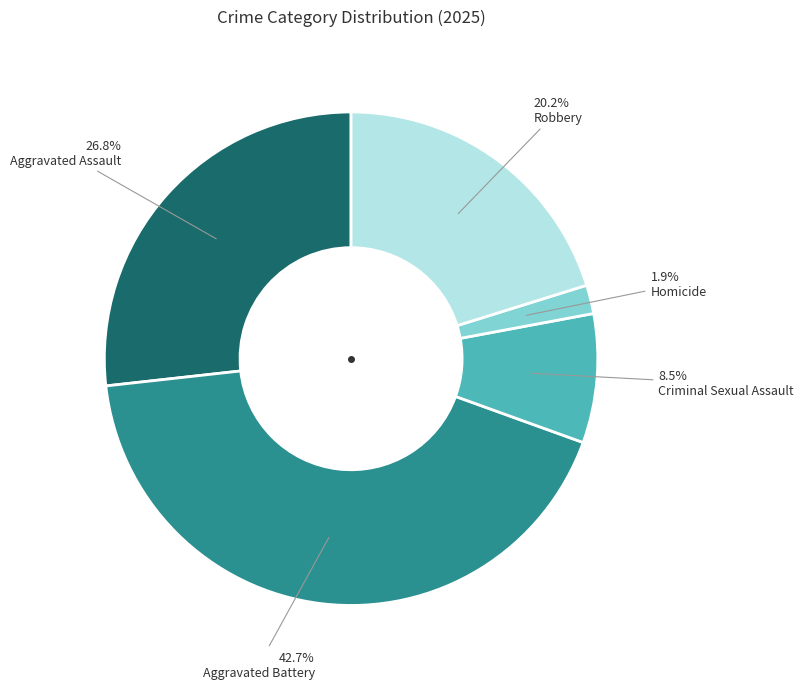

Is there a majority slice in this chart?

No